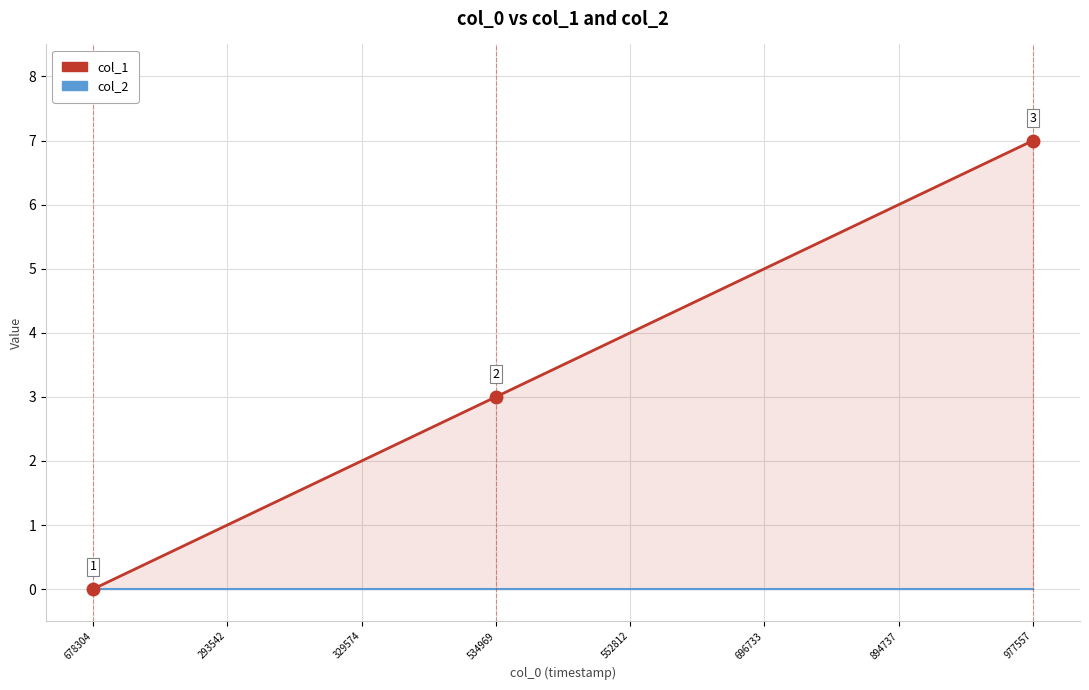

Which has a higher value, 977557 or 894737?

977557